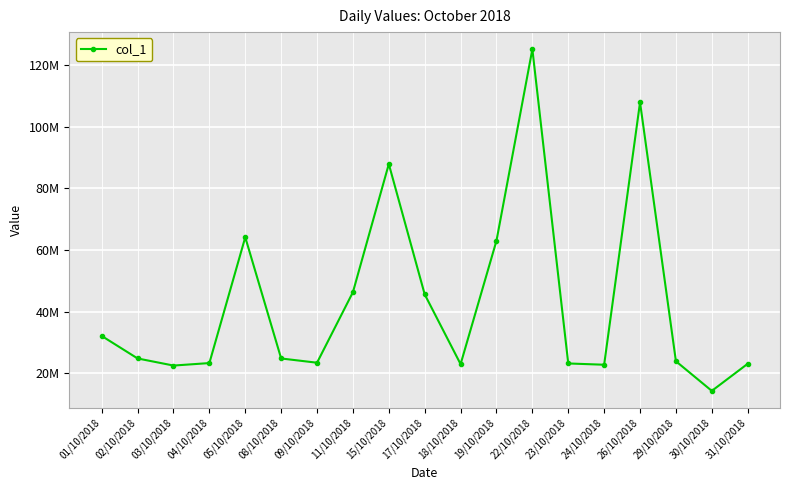

True or false: the data shows 107929283.3 at 26/10/2018.

True